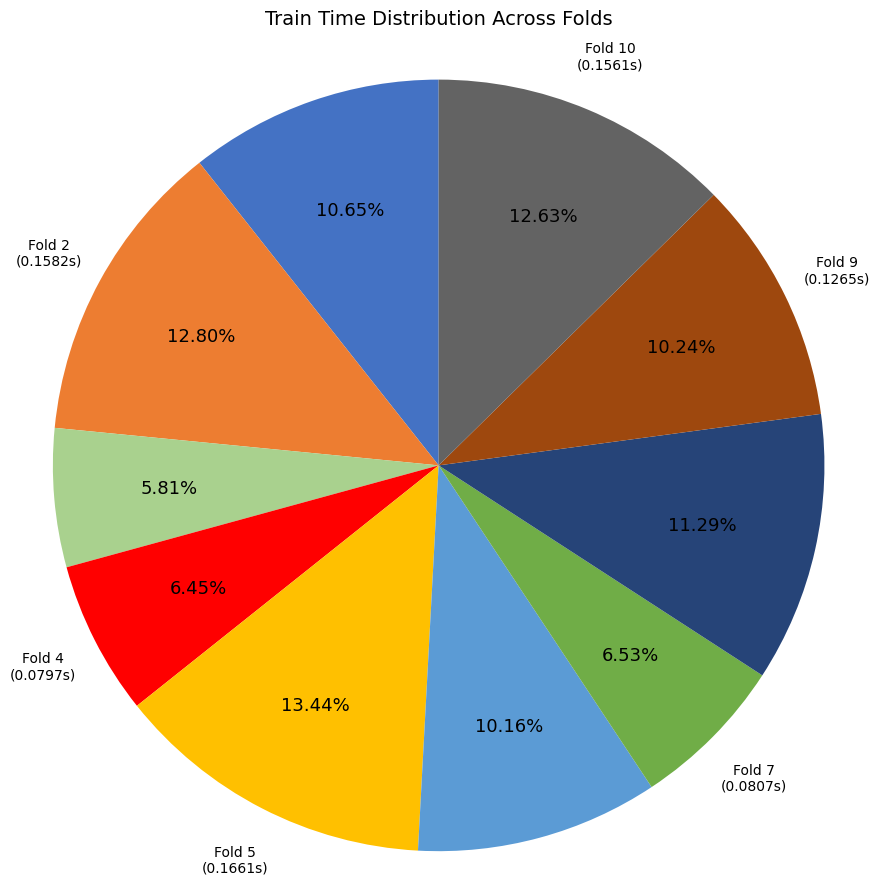

Is there a majority slice in this chart?

No